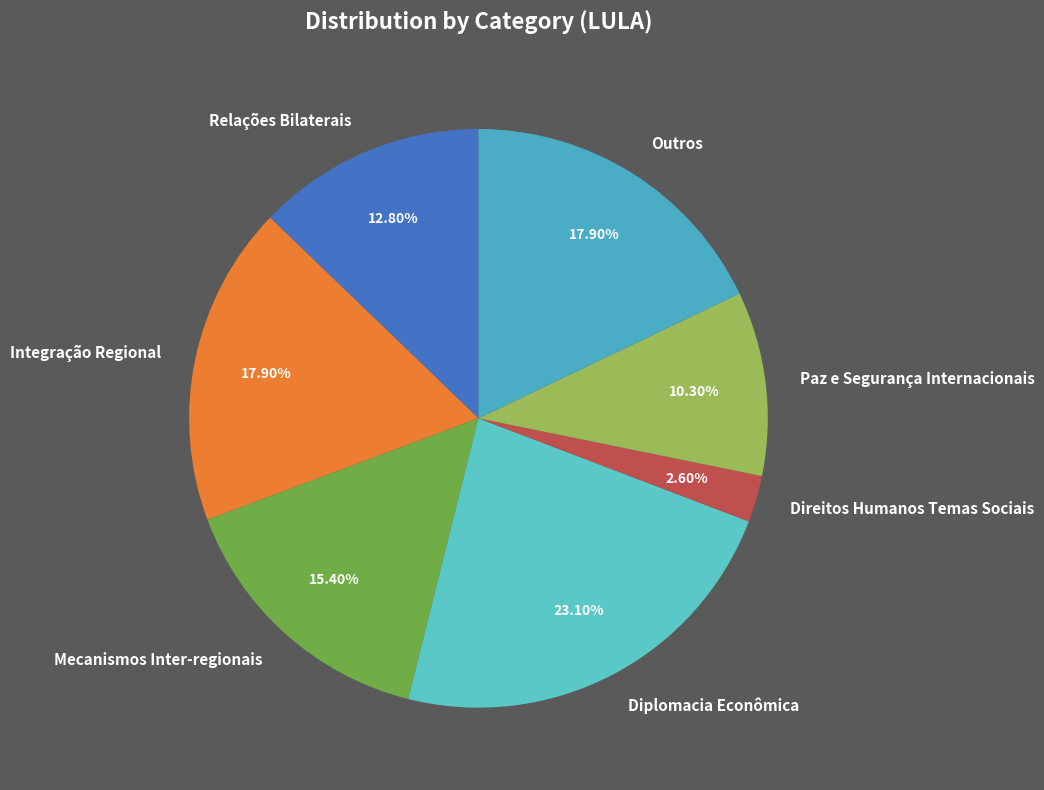

Which category has the biggest portion of the pie?

Diplomacia Econômica